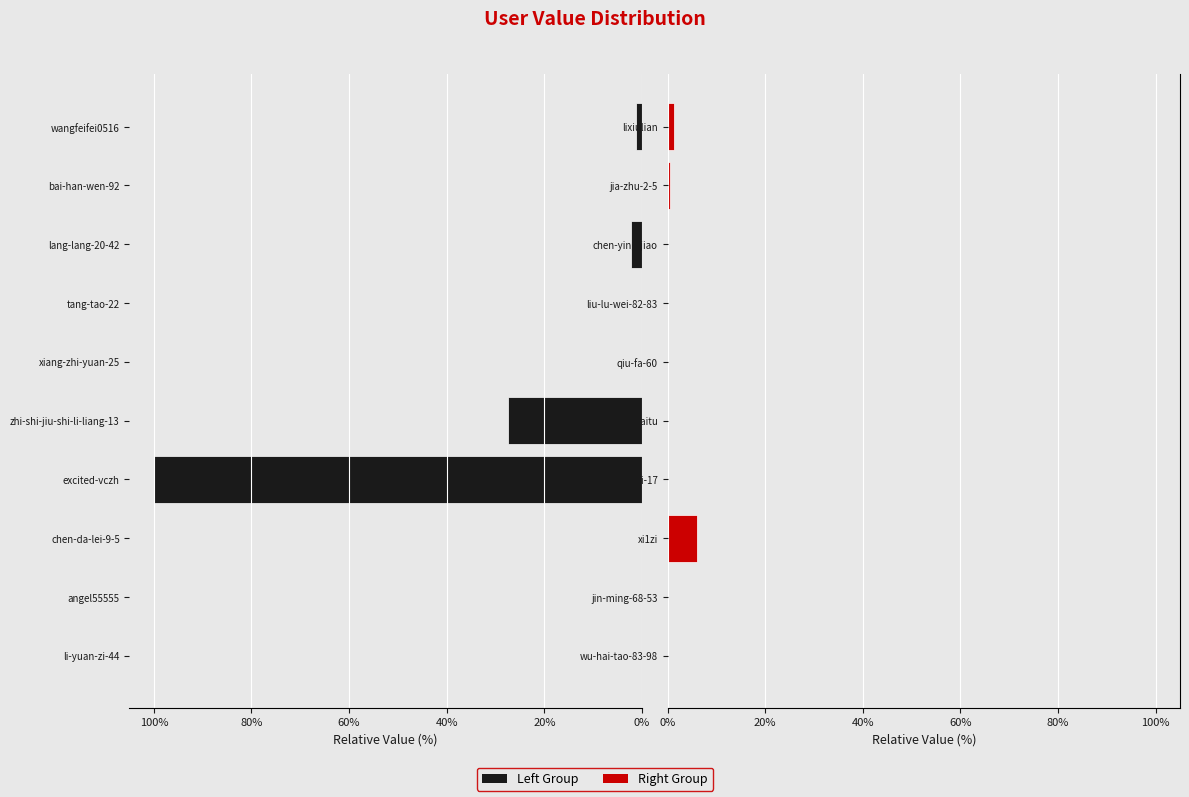

What value does the Left Group series have at angel55555?

-0.1